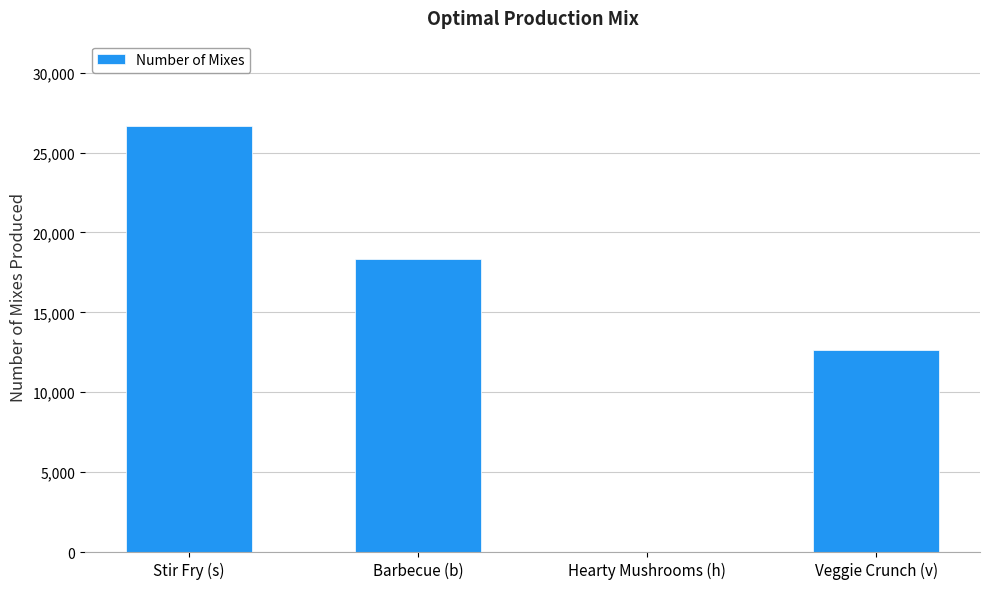

Are the bars horizontal?

No